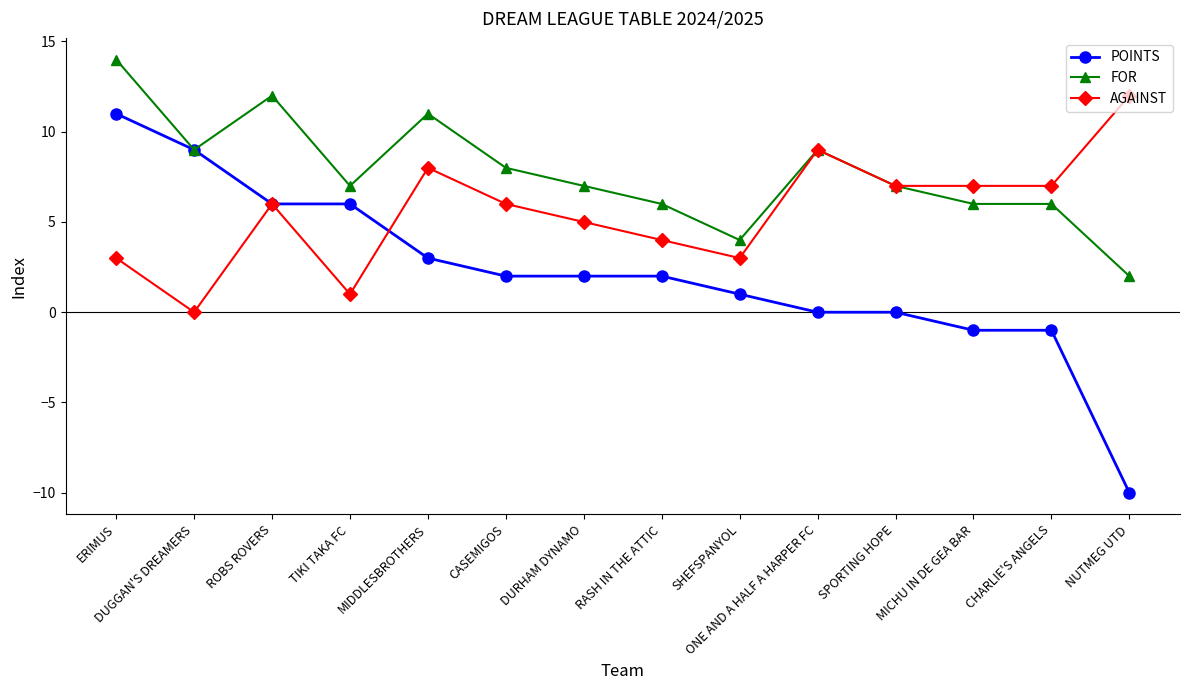

What is the label of the 8th point from the left?

RASH IN THE ATTIC